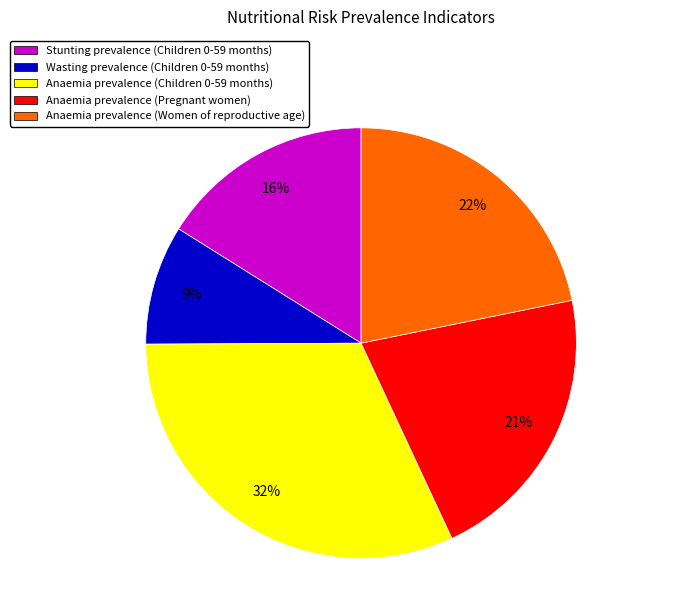

Count the number of slices in the pie.

5